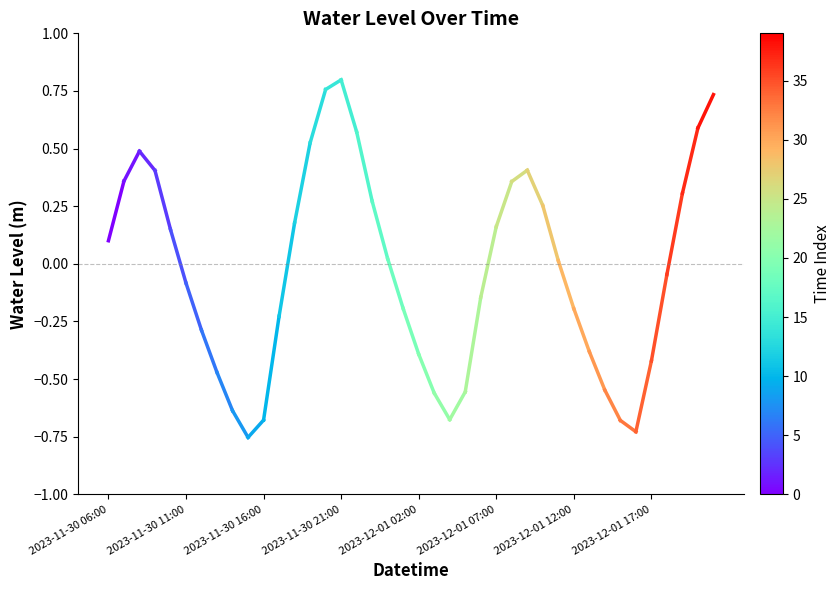

What is the label of the 1st point from the left?

2023-11-30 06:00